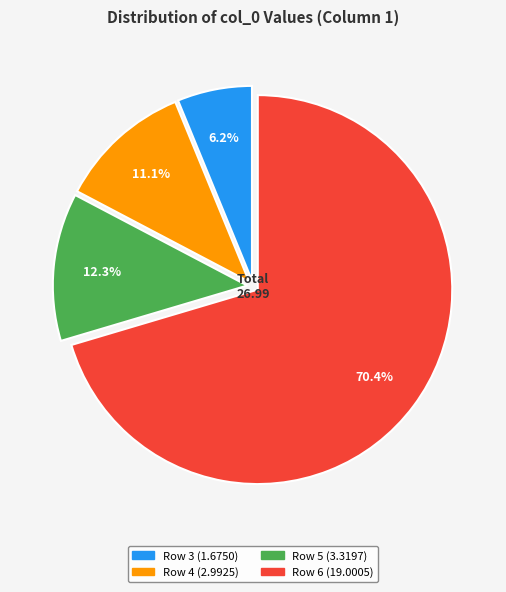

Is there any slice that represents more than half of the pie?

Yes